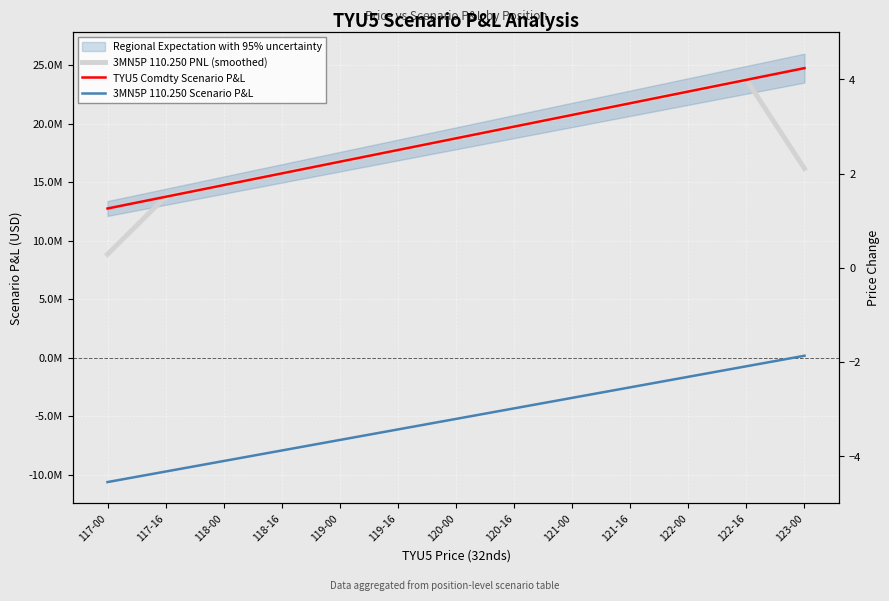

True or false: 3MN5P 110.250 Scenario P&L and 3MN5P 110.250 PNL (smoothed) cross at least once.

False